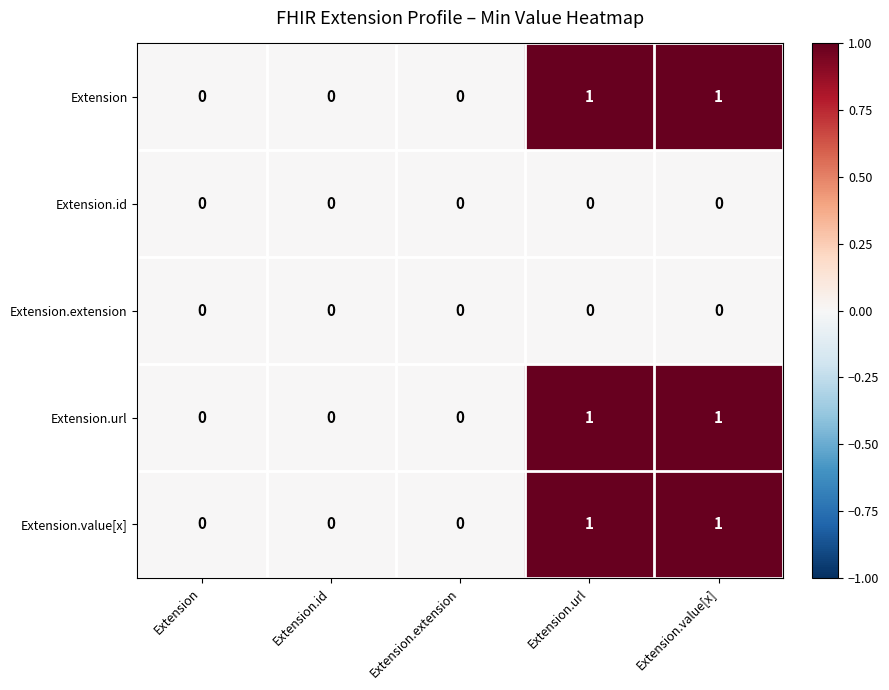

What is the spread (max minus min) of values at Extension.url?

1